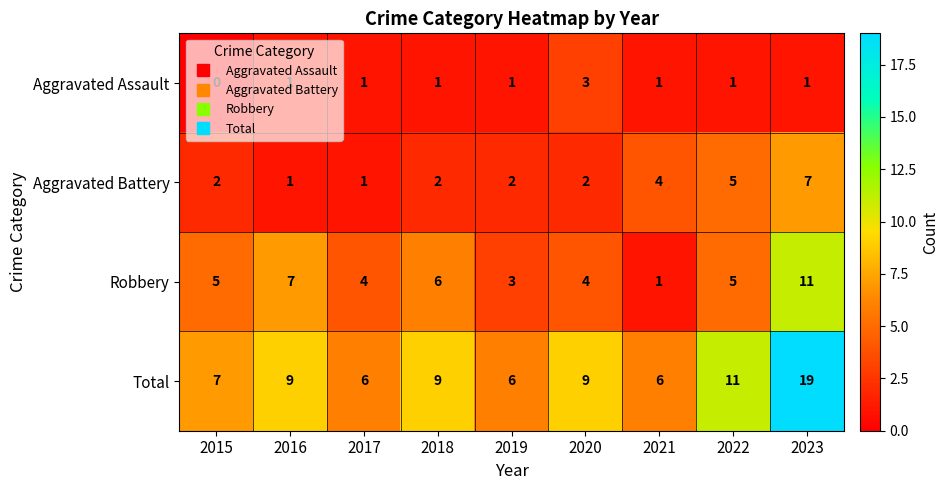

How many distinct data groups are displayed?

4